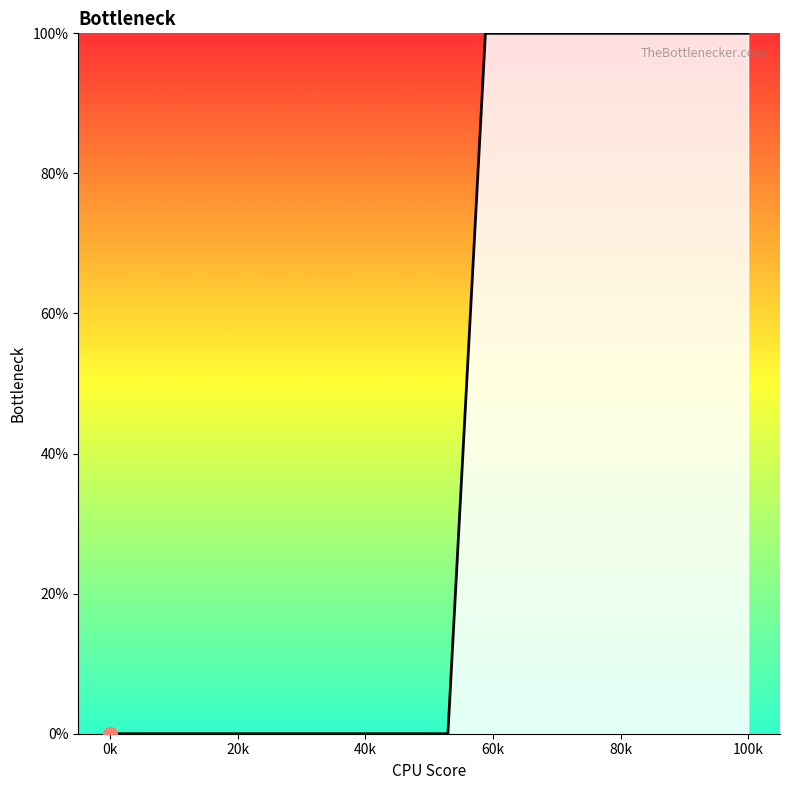

What is the greatest value displayed?

100